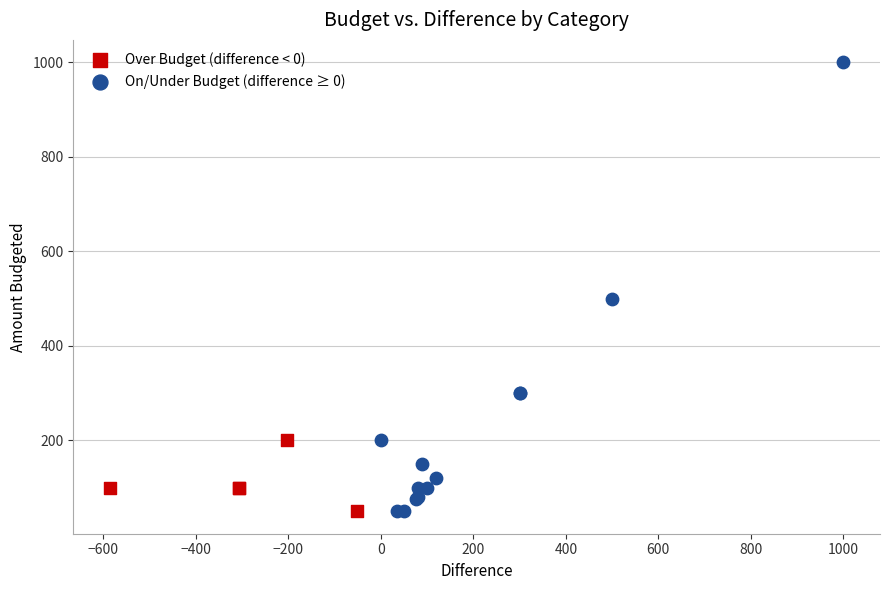

Which series contains the highest Y value?

On/Under Budget (difference ≥ 0)